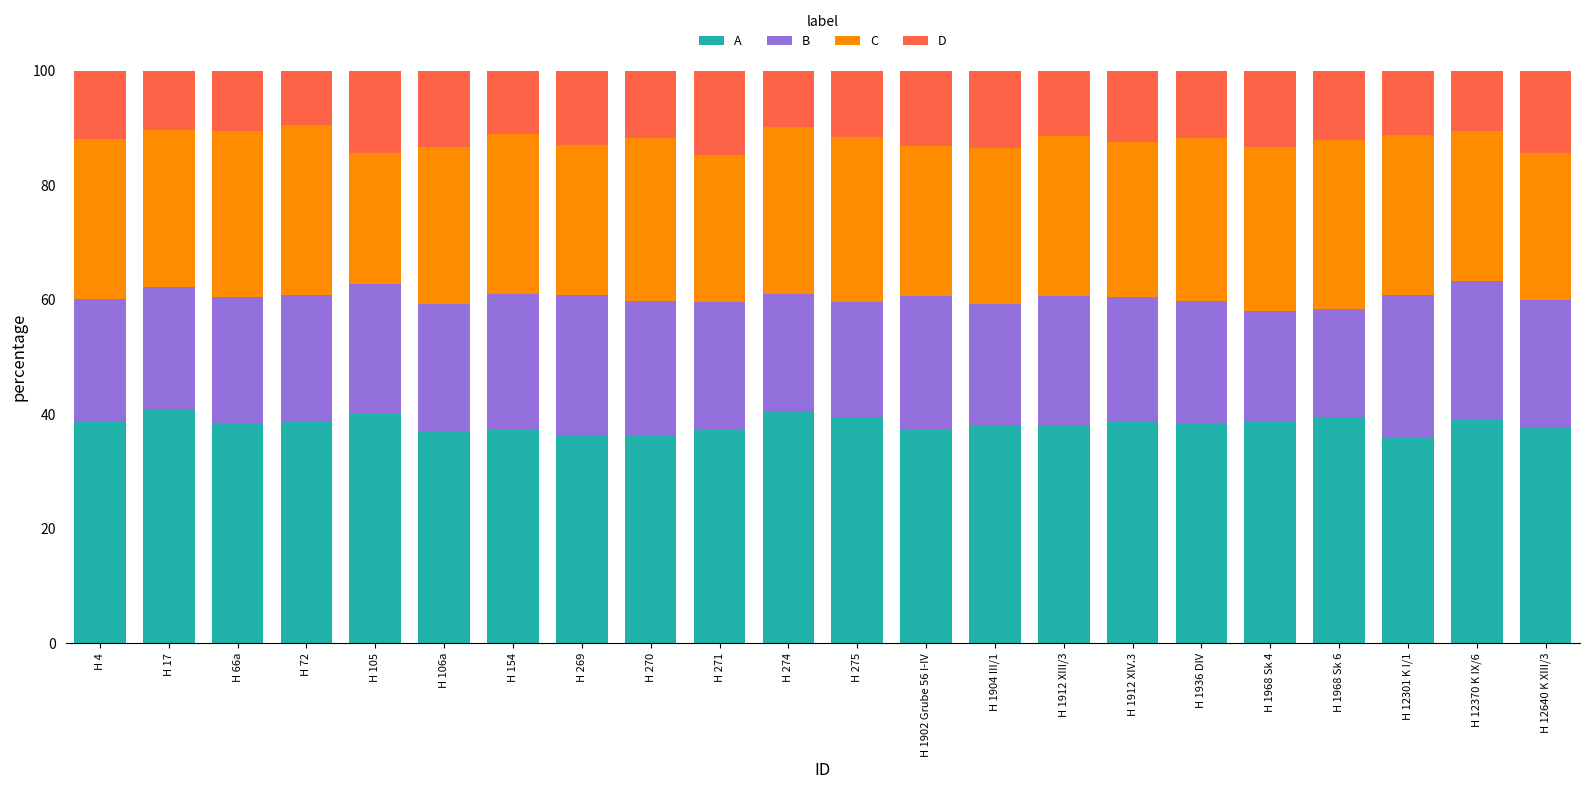

What is the difference between the maximum and minimum values in the A series?

5.0